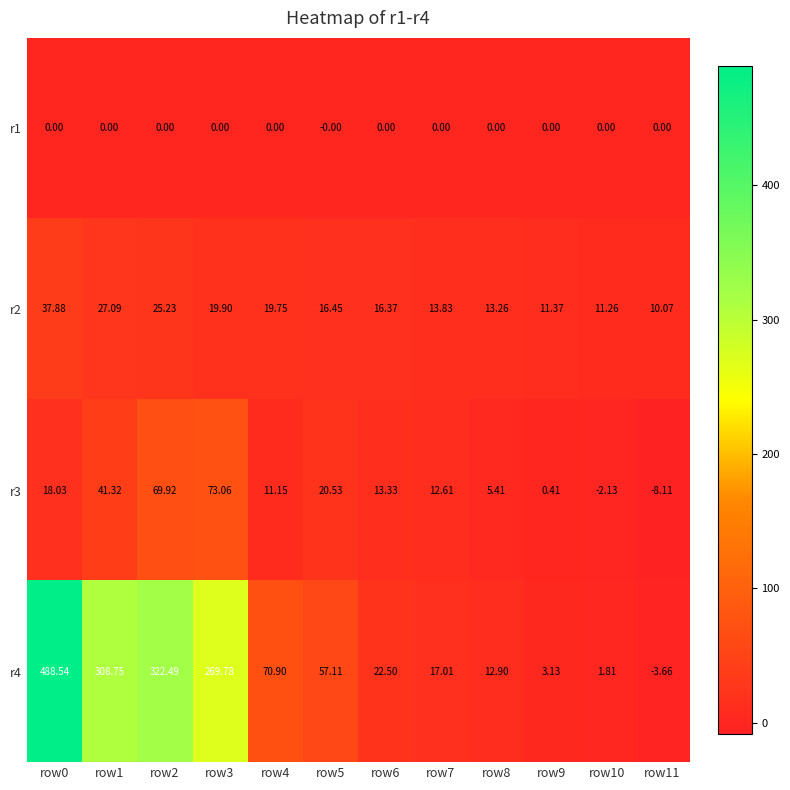

How many negative values does the r4 series have?

1